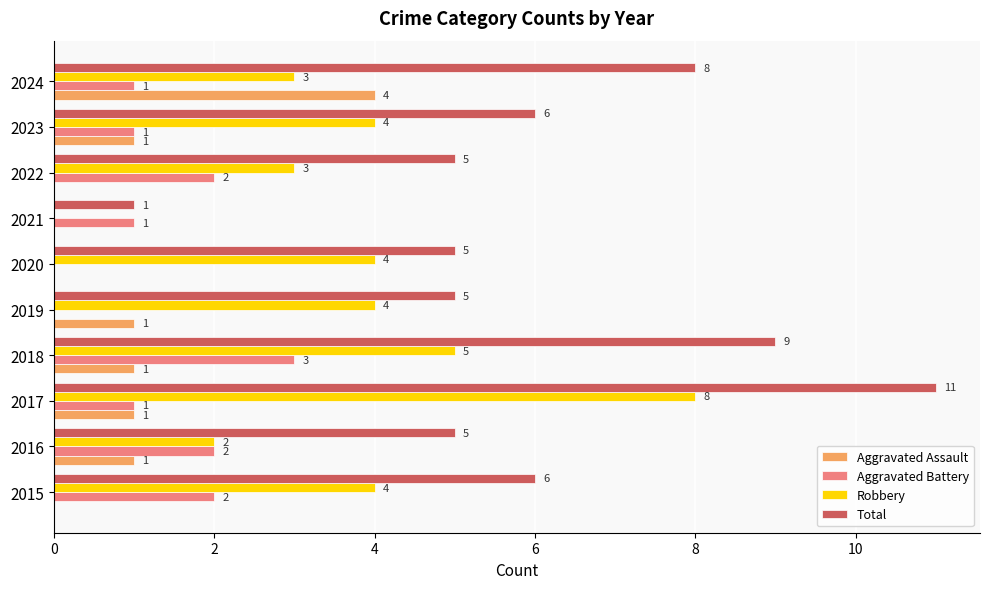

What is the sum of all Robbery values?

37